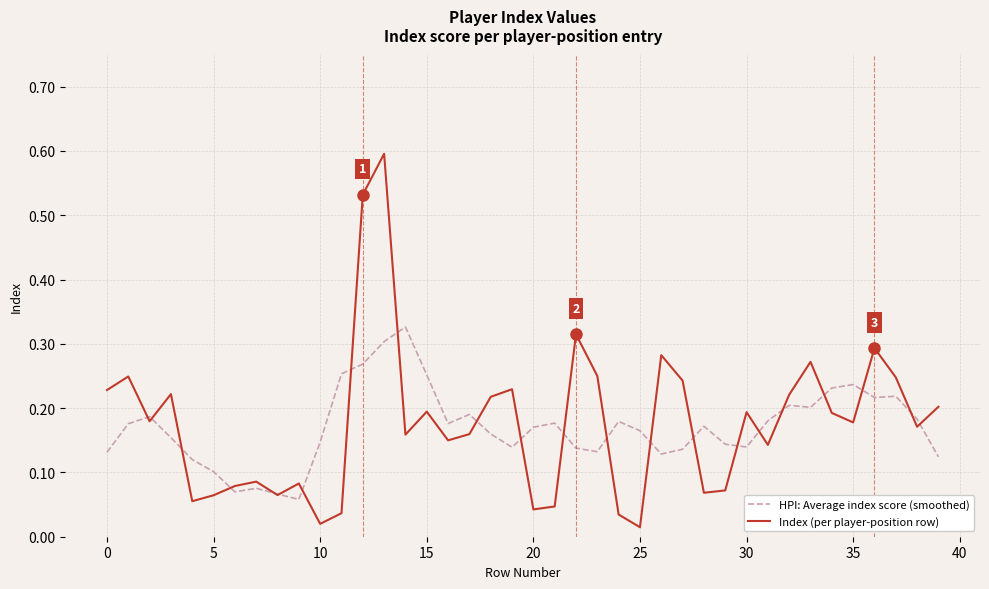

What is the highest value of the Index (per player-position row) series?

0.6